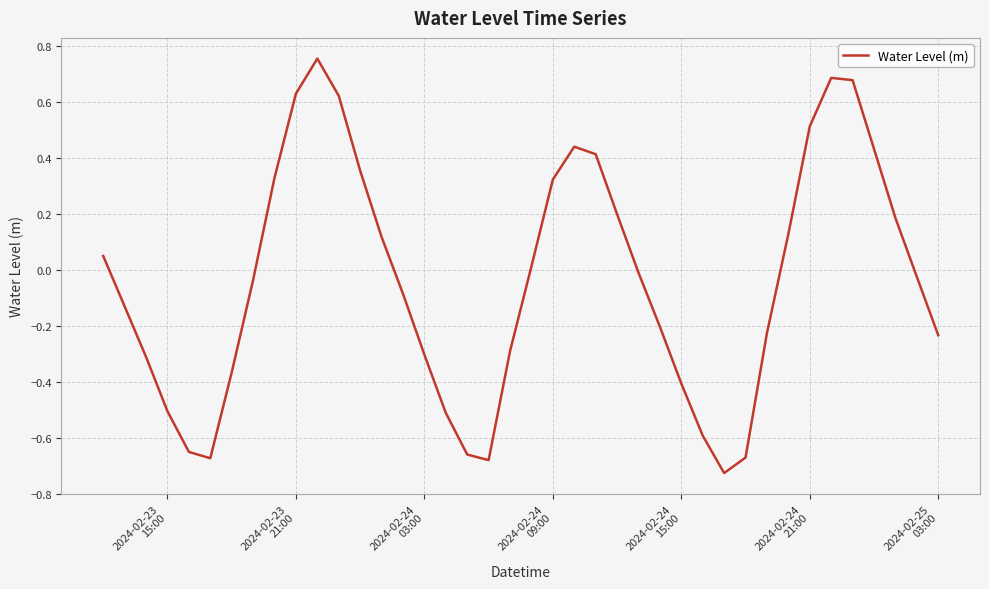

Is this an area chart (filled region under the line)?

No